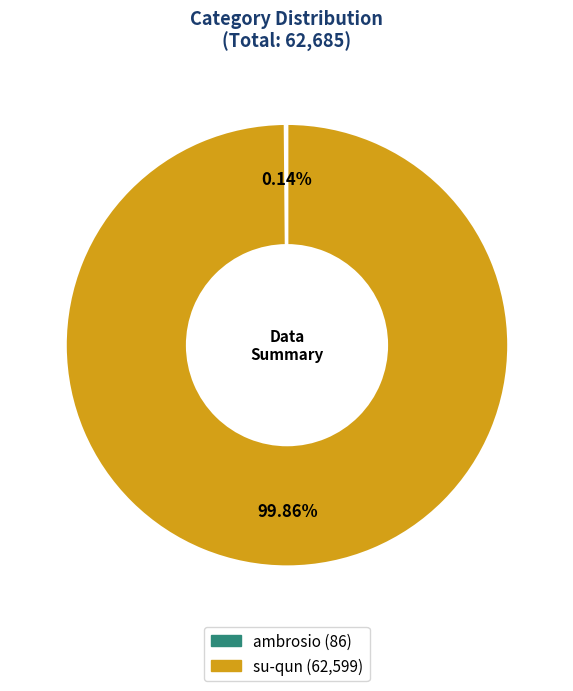

Which category has the biggest portion of the pie?

su-qun